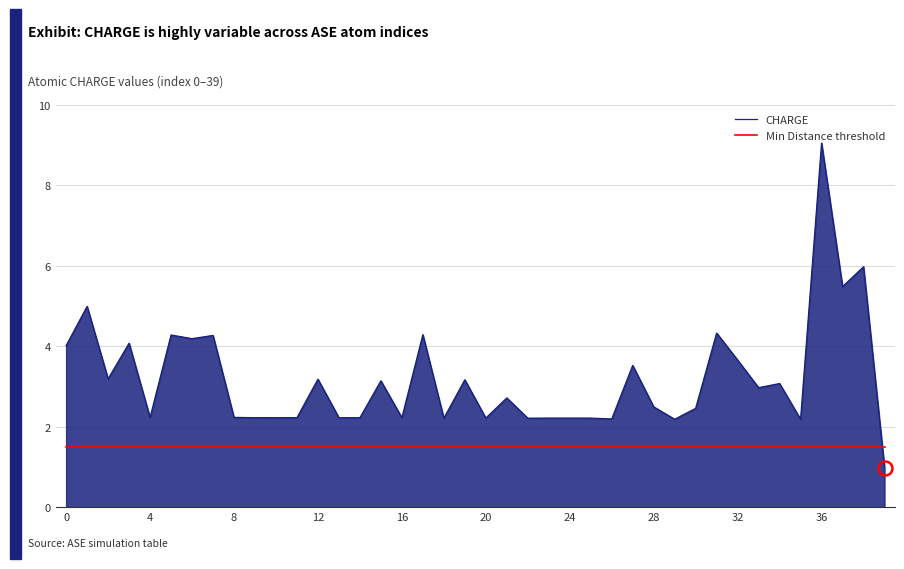

What is the lowest value of the Min Distance threshold series?

1.5